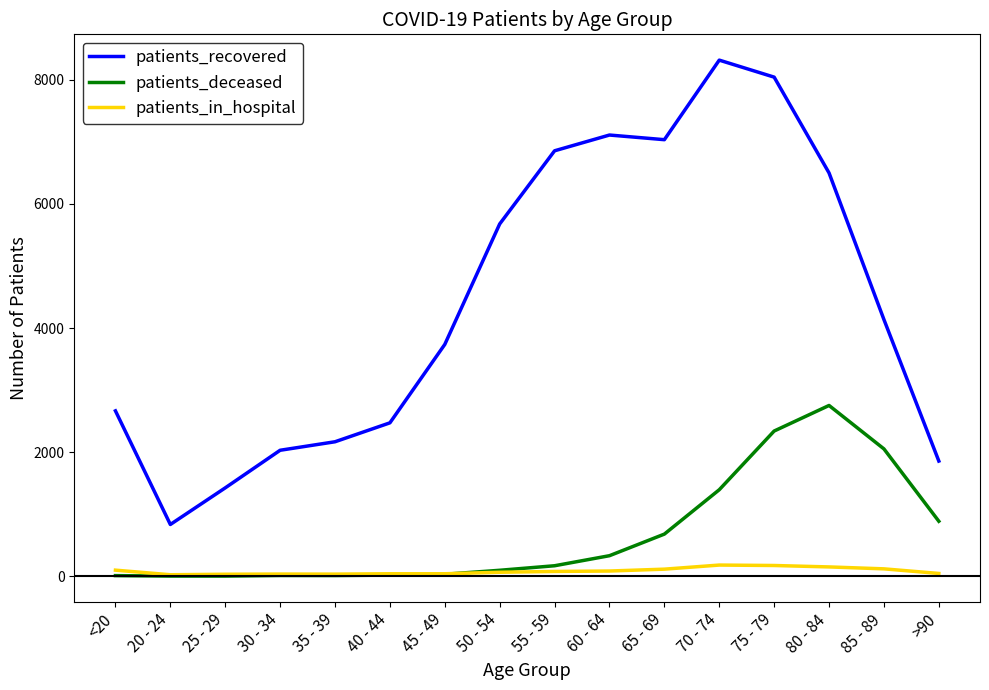

At which label does patients_recovered reach its minimum?

20 - 24